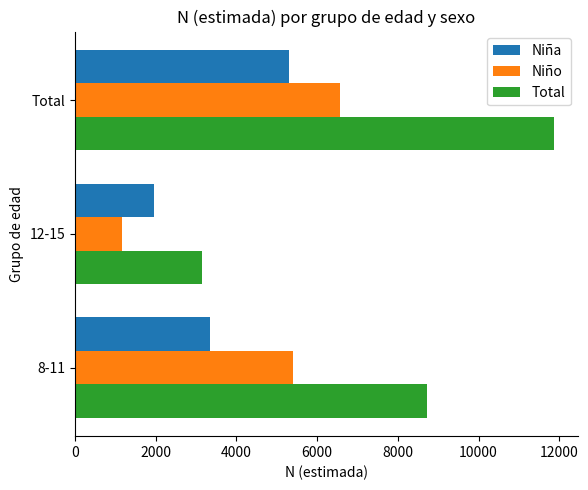

Which series has the largest range (max minus min)?

Total